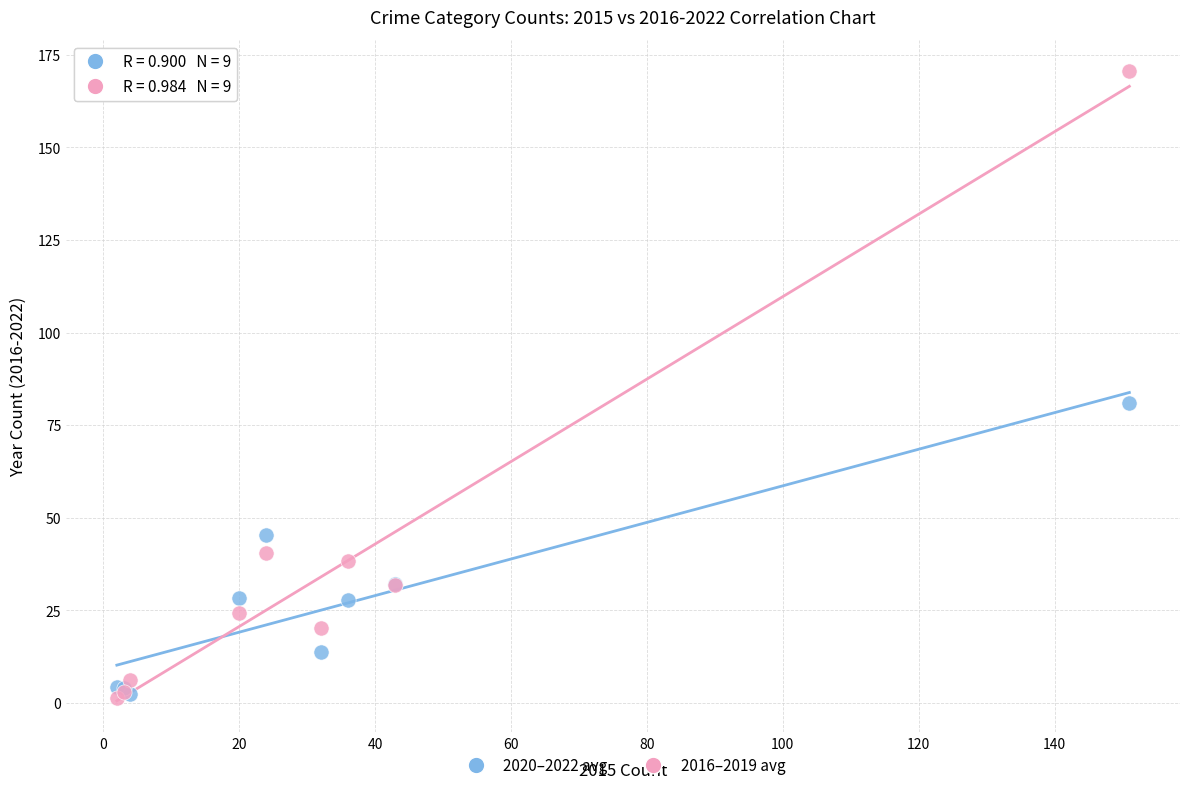

Across all series, what Y value is closest to 85?

81.0